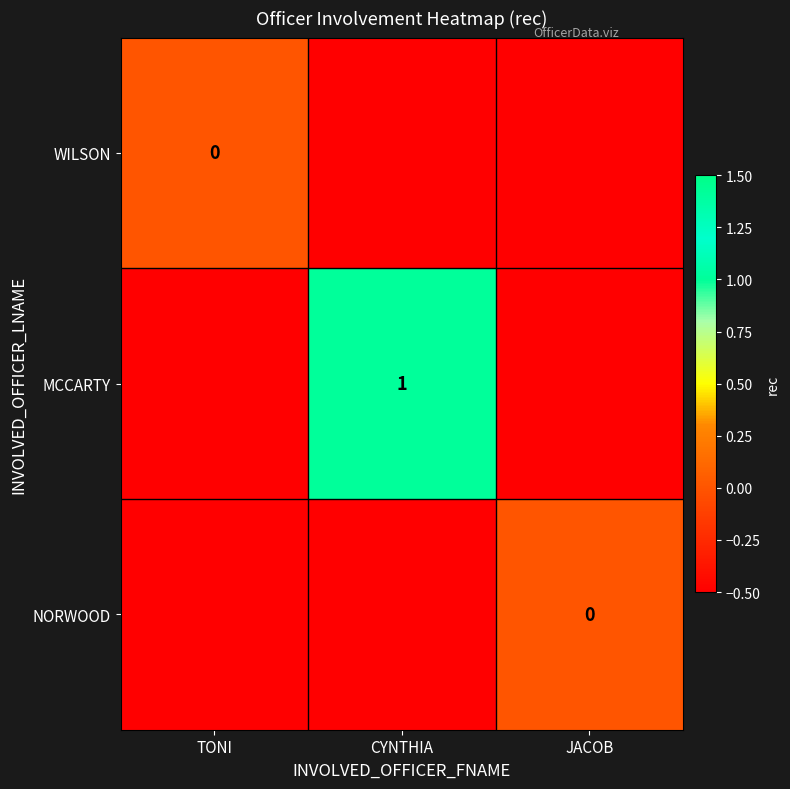

At which category is the sum across all series the highest?

CYNTHIA